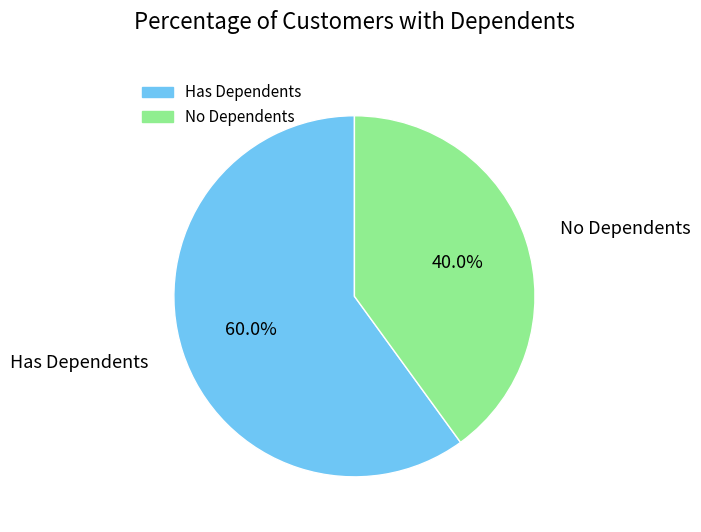

How many segments does this pie chart have?

2